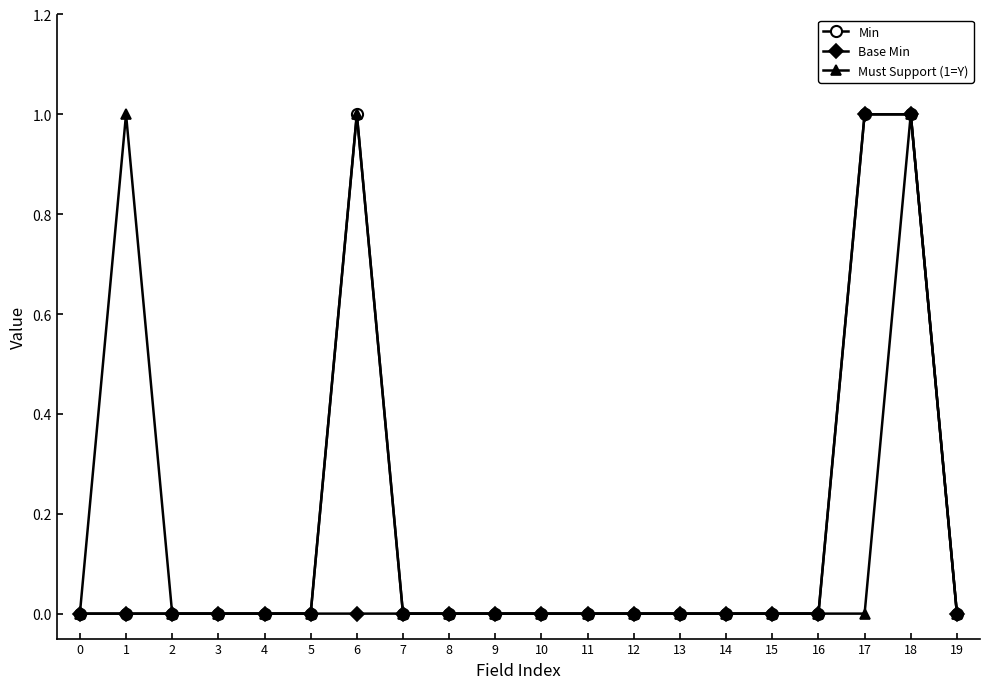

What are all the series names shown in the legend?

Min, Base Min, Must Support (1=Y)